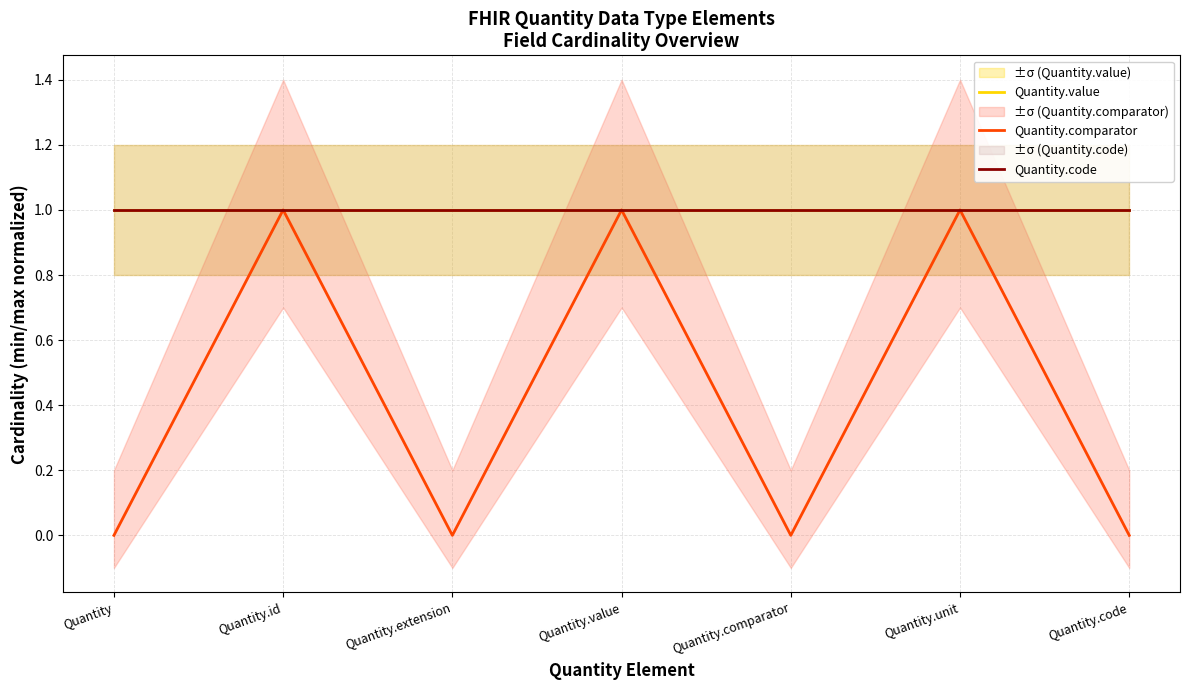

True or false: Quantity.value and Quantity.code intersect in this chart.

False